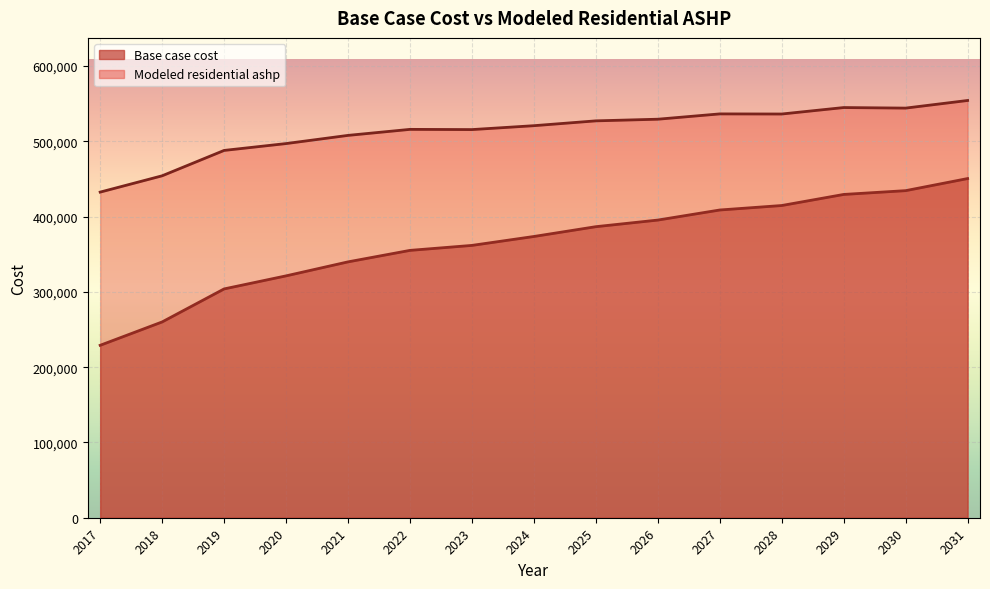

Reading right to left, list all the values displayed in this chart.

Base case cost: 450489.5	434427.1	429387.4	414682.5	408730.1	395351.0	386565.4	373551.7	361704.8	355094.0	339835.0	321243.2	303903.4	260053.1	229020.1
Modeled residential ashp: 554187.3	544062.0	544794.4	536210.2	536365.6	529303.3	527119.5	520704.6	515529.9	515813.7	507821.0	496944.0	487844.0	454146.7	432488.1